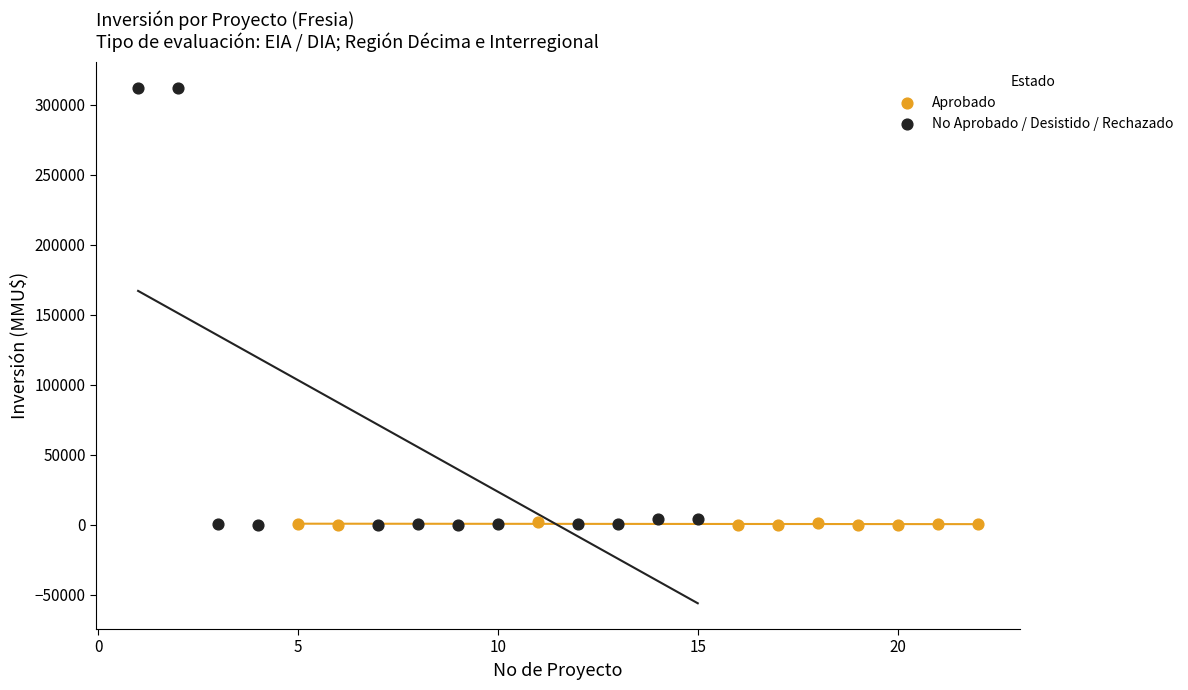

Which series reaches the maximum Y coordinate?

No Aprobado / Desistido / Rechazado